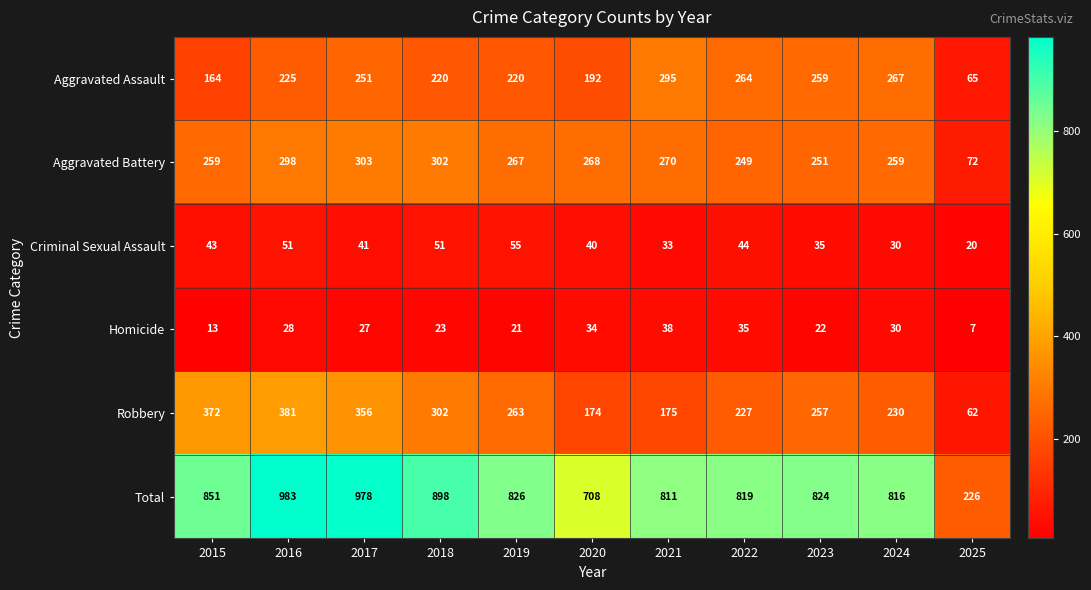

Which series has the largest range (max minus min)?

Total